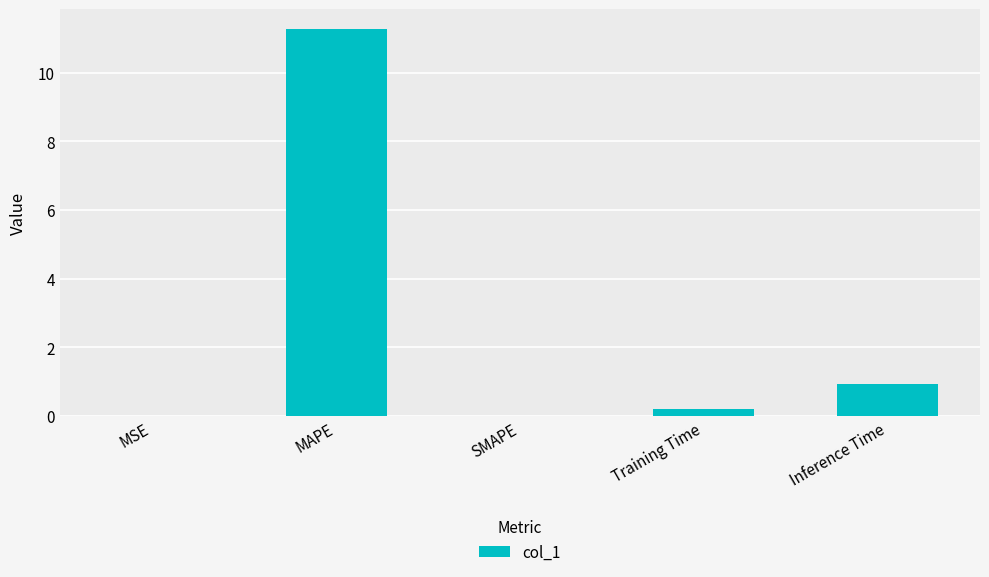

Between Training Time and Inference Time, which is larger?

Inference Time